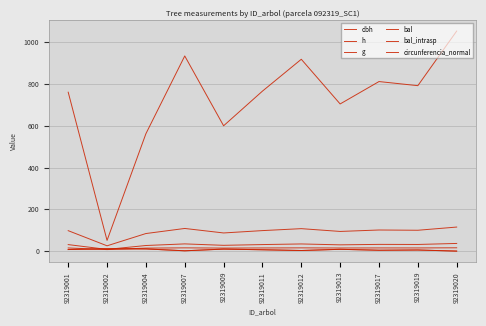

Is it true that g equals 918.1 at 92319012?

True